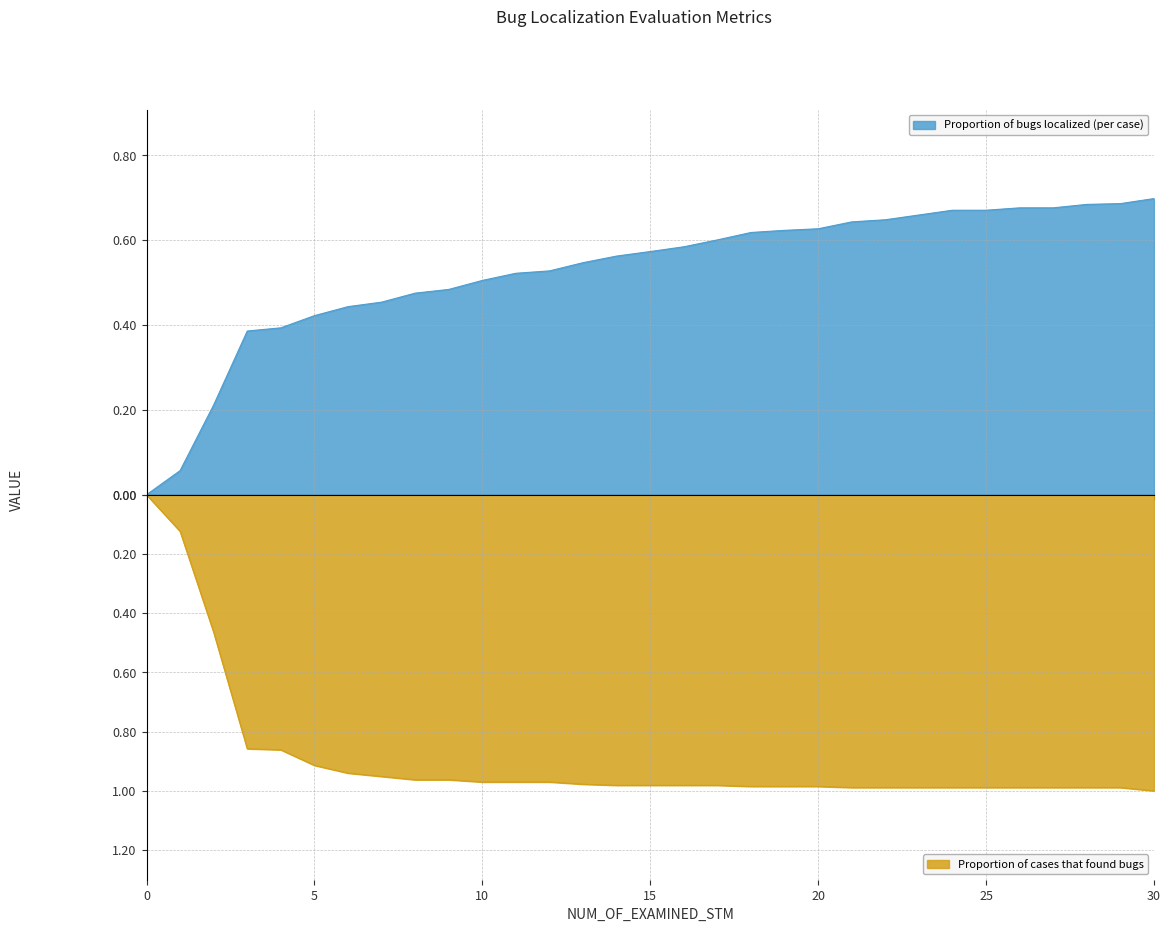

What is the difference between the maximum and second lowest values in the Proportion of bugs localized (per case) series?

0.6